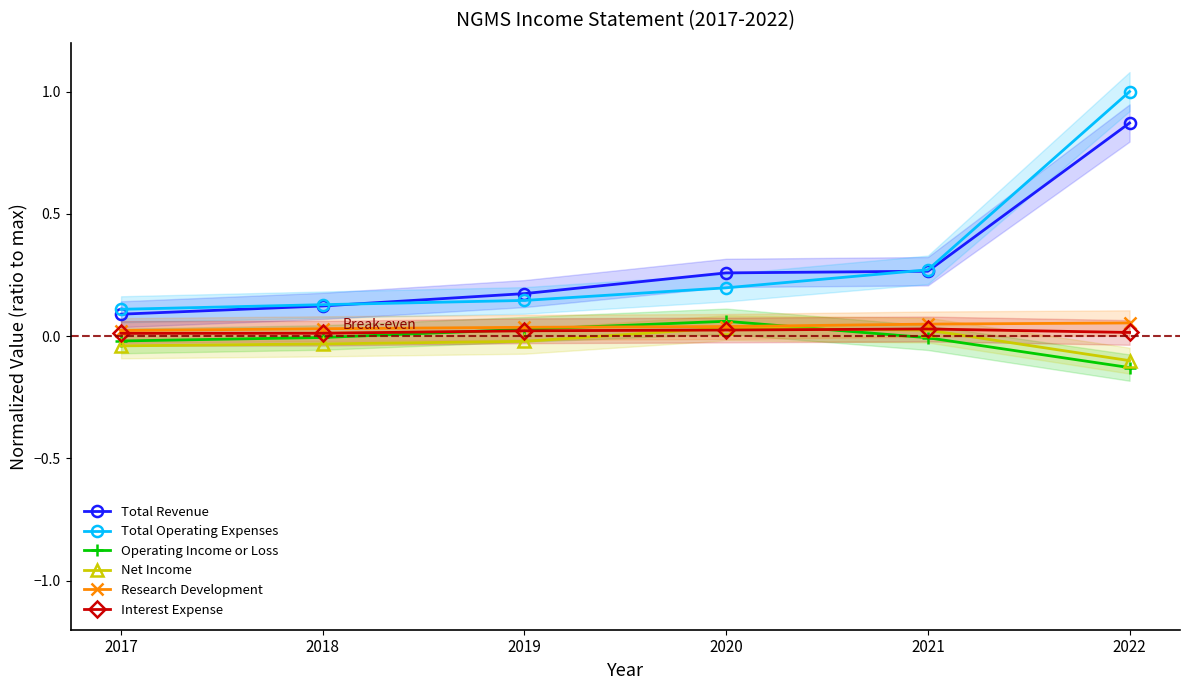

The Interest Expense series shows 0.0 at 2019. True or false?

False